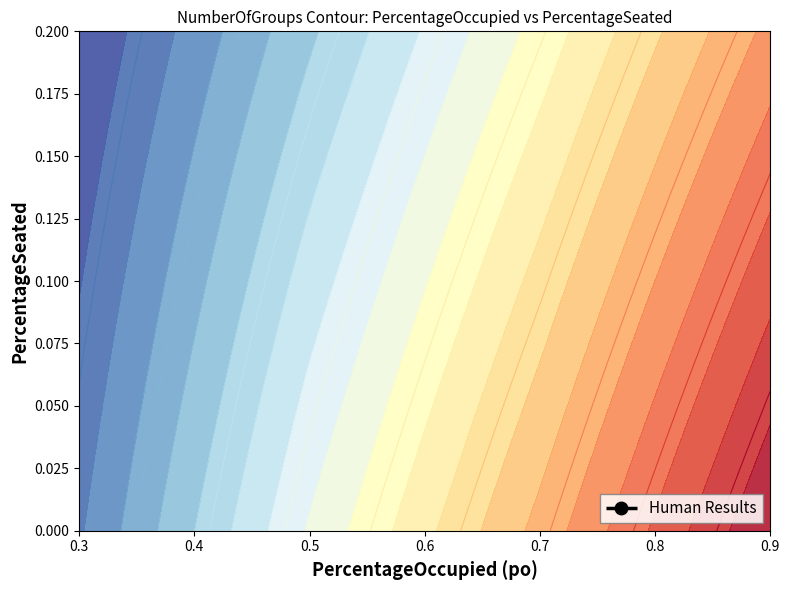

The chart shows a value of 0.6 at 0.9. True or false?

False